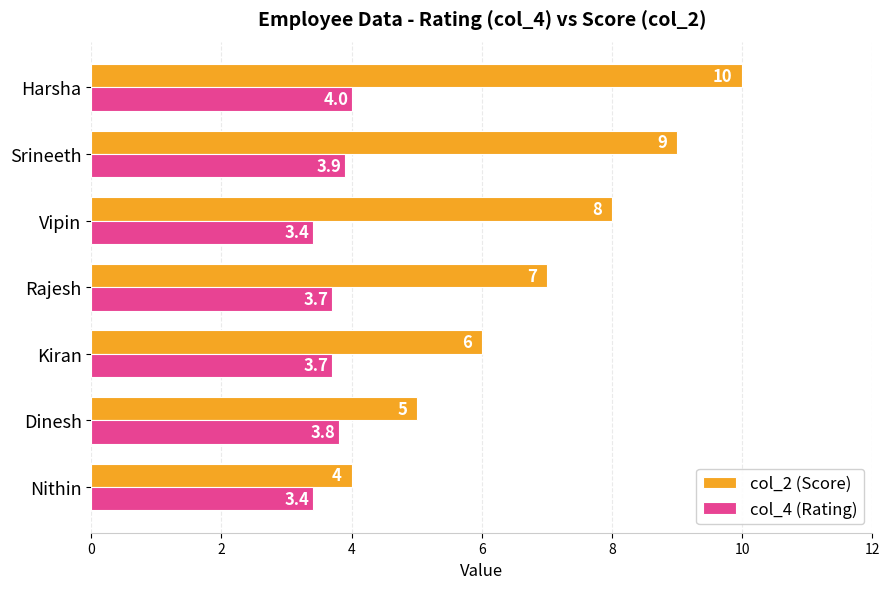

Which series has the widest spread of values?

col_2 (Score)